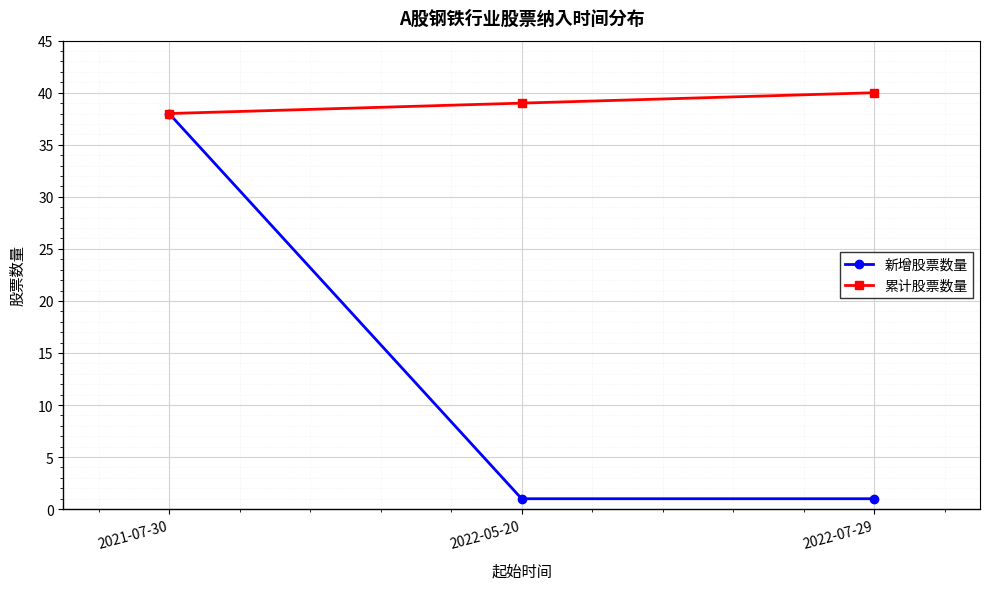

Reading right to left, what are all the values shown in this chart?

新增股票数量: 1	1	38
累计股票数量: 40	39	38